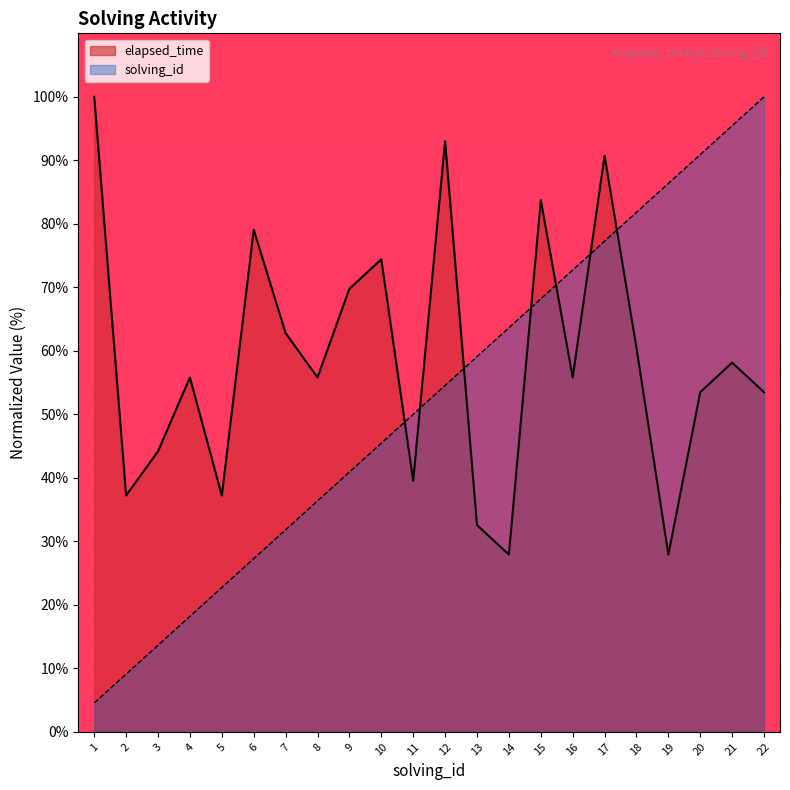

List the series in order of their peak value, lowest first.

elapsed_time, solving_id